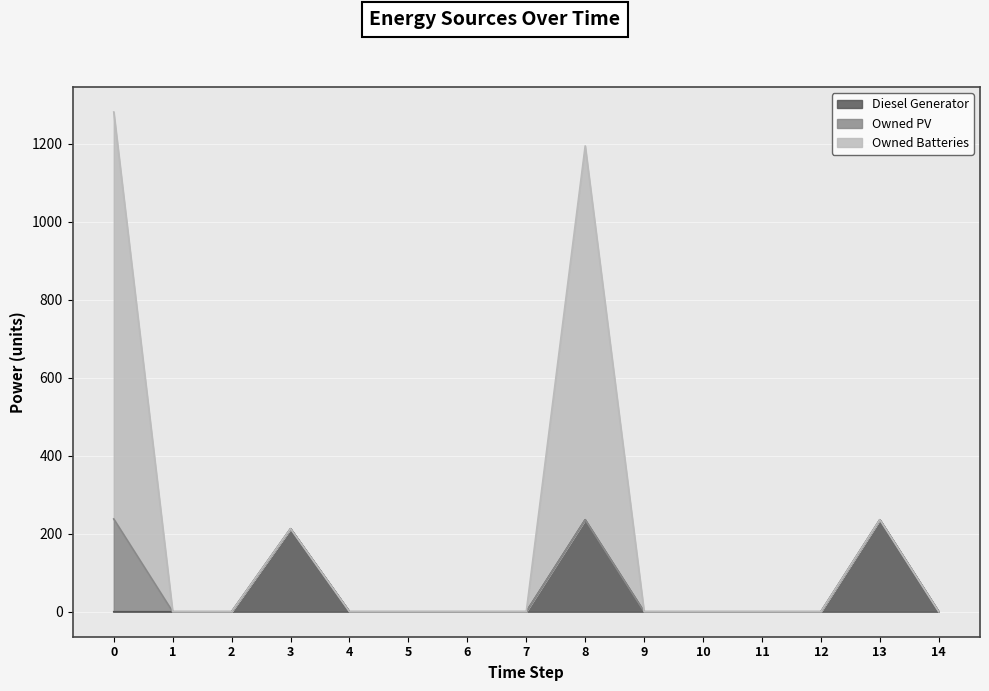

What is the average value of the Diesel Generator series?

46